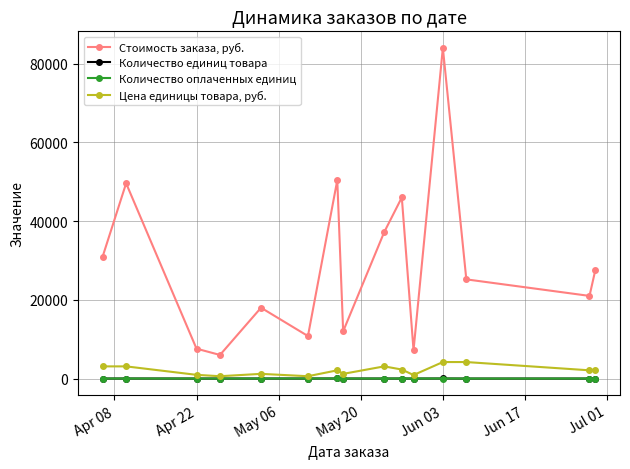

Which series has the largest total across all categories?

Стоимость заказа, руб.